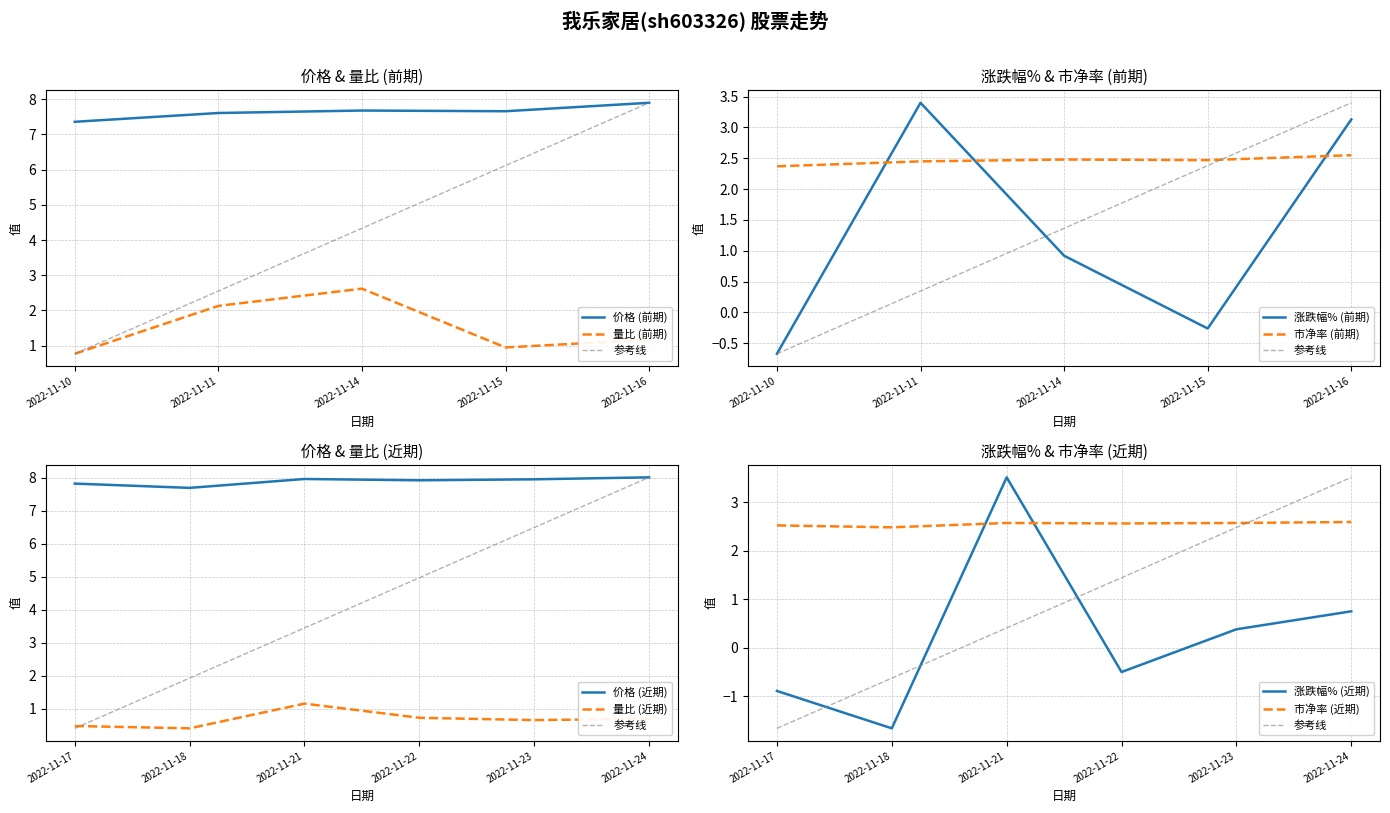

Is the value of 量比 at 2022-11-21 greater than the value of 价格 at 2022-11-23?

No